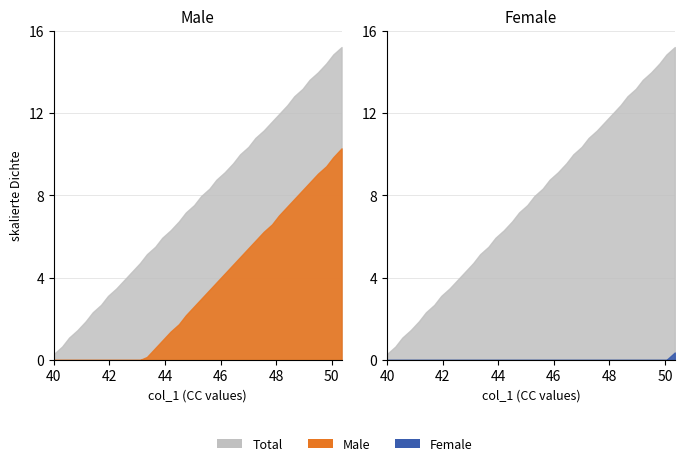

True or false: col_2 and col_3 intersect in this chart.

False